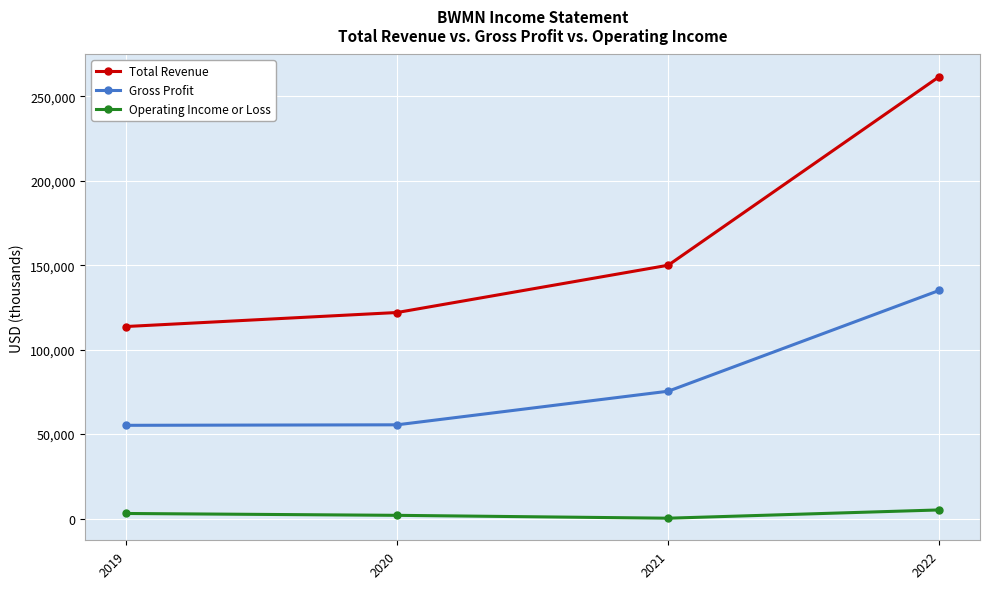

Which category has the highest value across all series?

2022